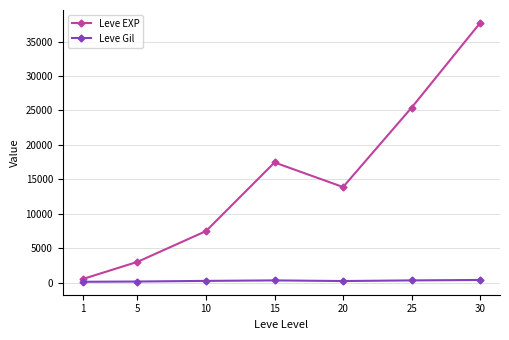

How many interior local peaks does the Leve EXP series have?

1